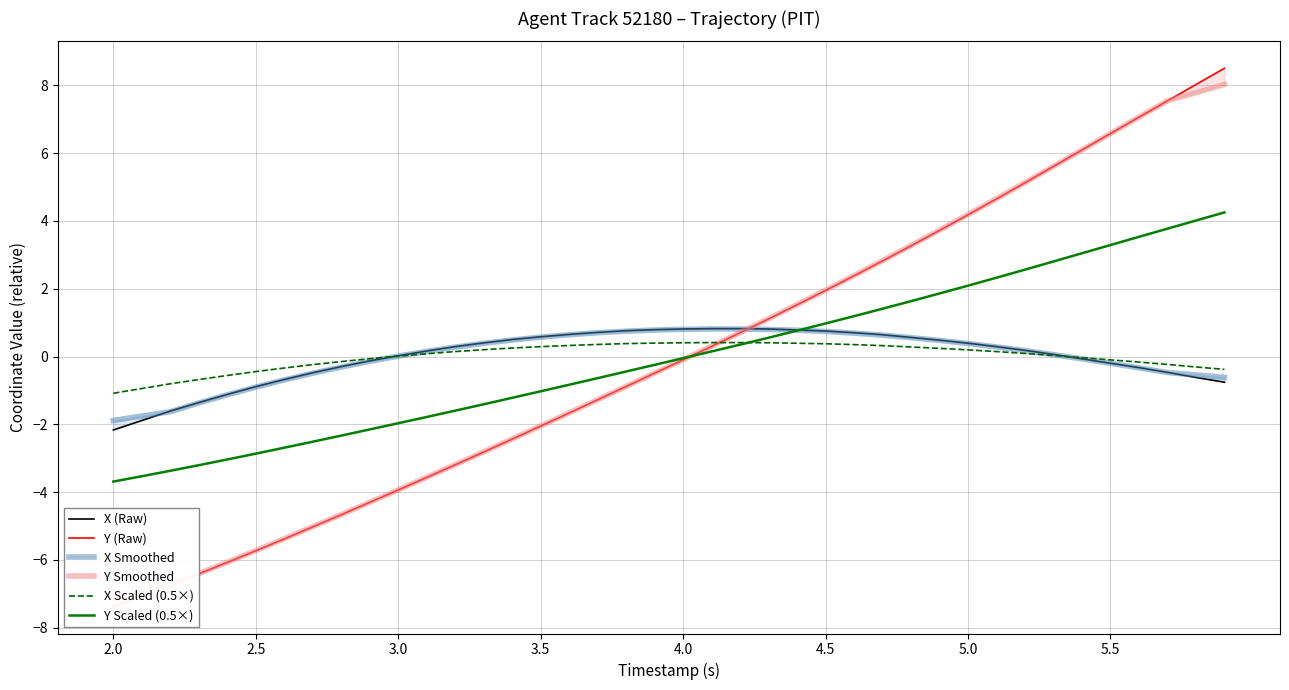

What is the highest value of the Y Scaled (0.5×) series?

4.3